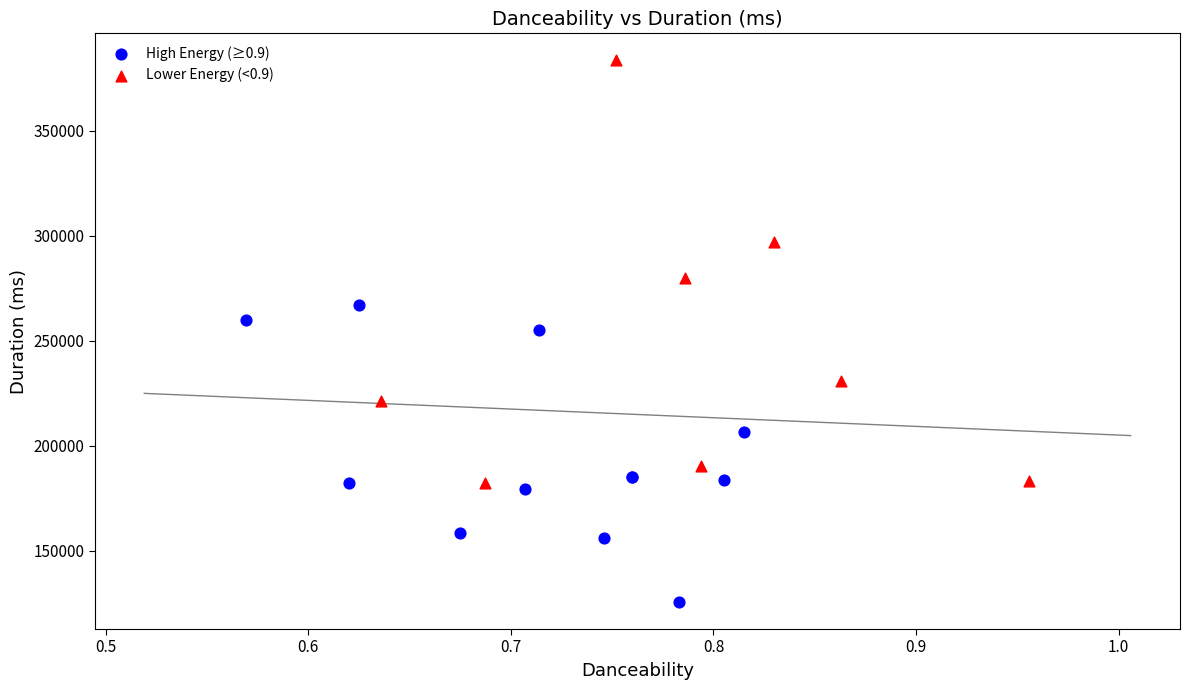

Which series has the widest spread of Y values?

Lower Energy (<0.9)